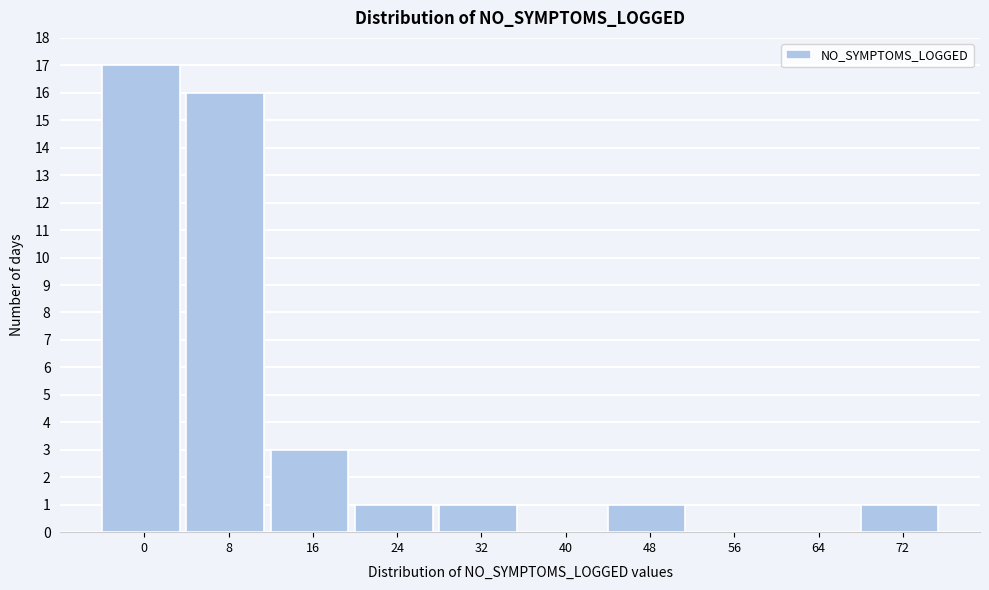

Reading right to left, extract all data points from this chart.

72=1	64=0	56=0	48=1	40=0	32=1	24=1	16=3	8=16	0=17